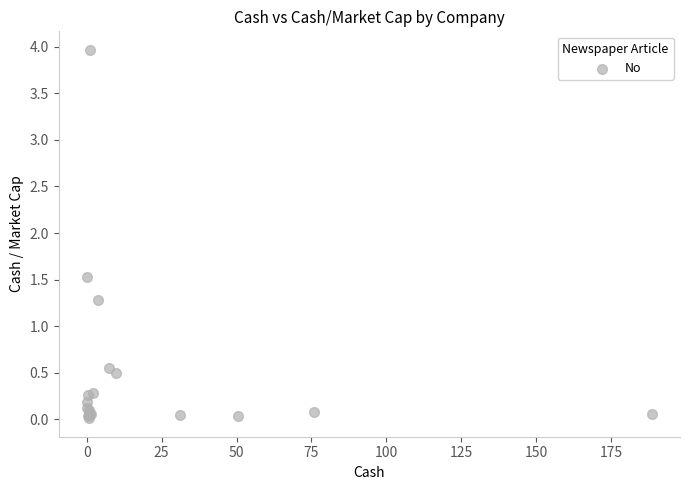

What Y value in the scatter plot is closest to 1?

1.3